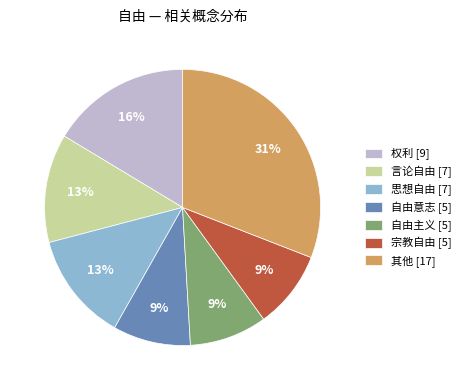

What is the largest slice in the pie chart?

其他 [17]